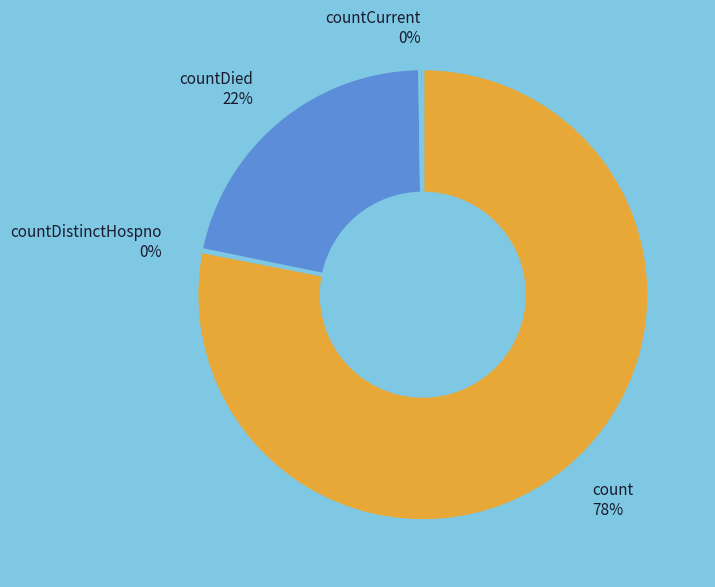

Is there a majority slice in this chart?

Yes